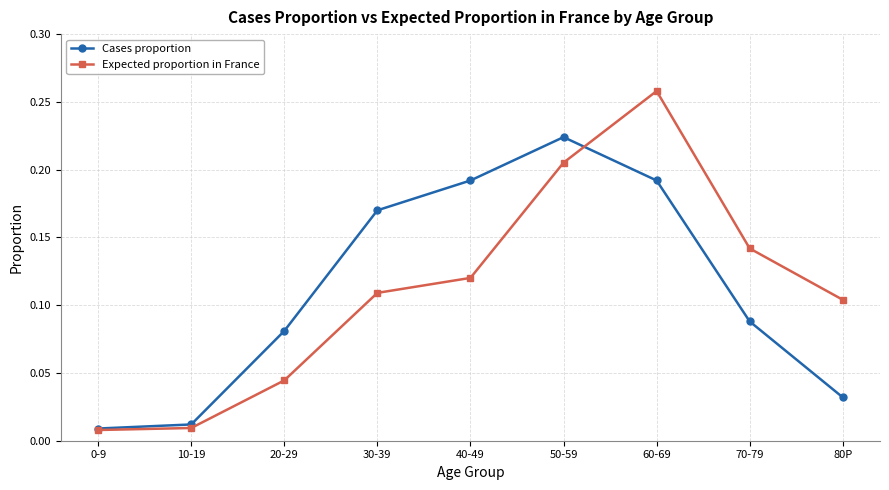

True or false: Expected proportion in France has a value of 0.2 at 30-39.

False